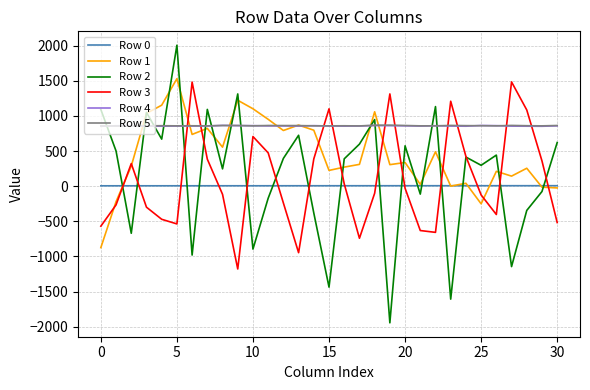

True or false: Row 4 and Row 0 intersect in this chart.

False